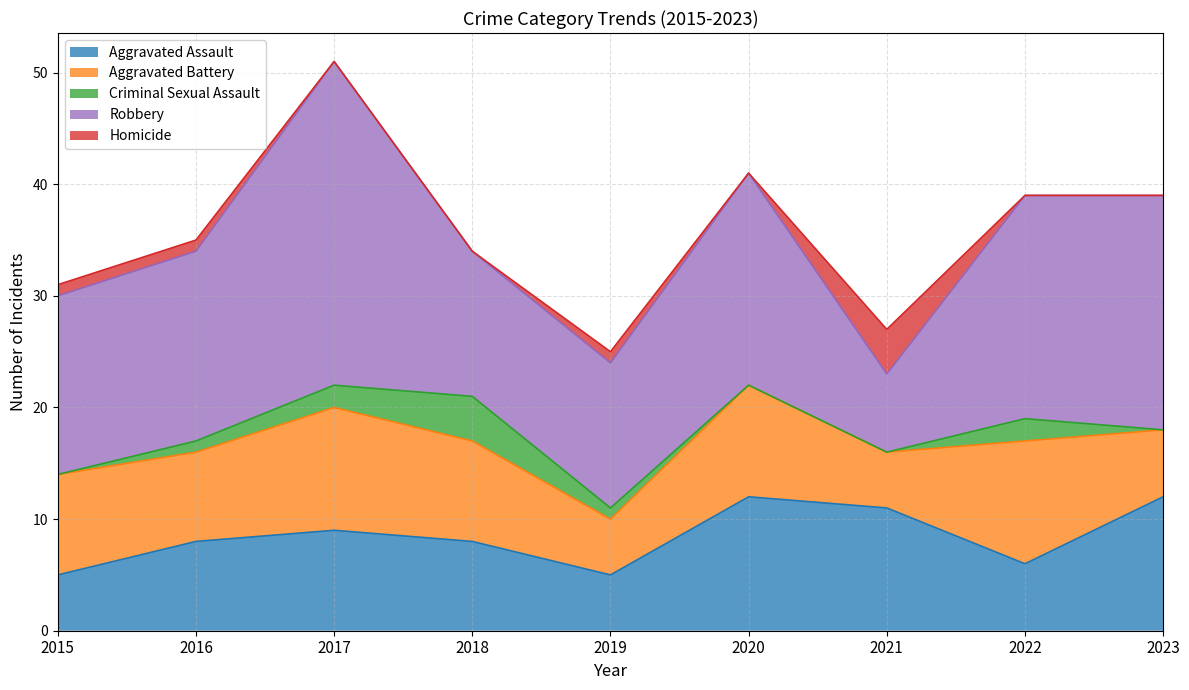

The value of Robbery at 2018 is 13. True or false?

True